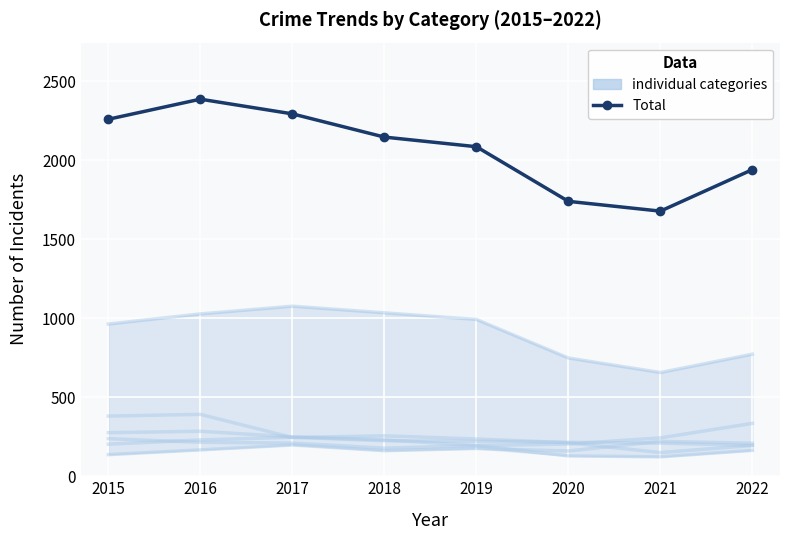

What is the ratio of the value at 2018 to the value at 2021?

1.3